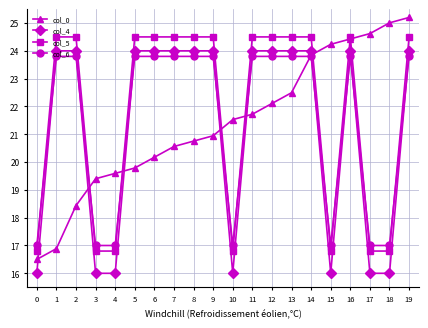

What is the difference between the second highest and second lowest values in the col_4 series?

8.0